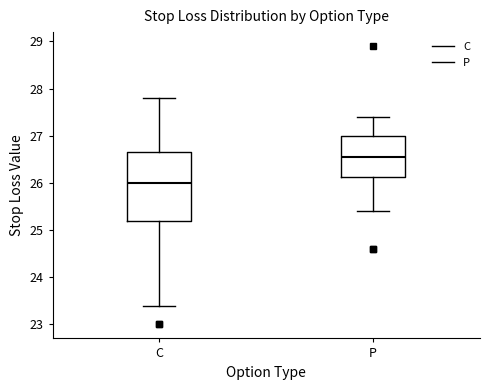

Reading left to right, transcribe this box plot: for each box, give where its median line is, the range the box spans, and where its two whiskers end, as read against the y-axis. The values are not printed on the chart, so give them approximately, as read against the axis.

C: median 26.0, box 25.2 to 26.7, whiskers 23.4 to 27.8
P: median 26.6, box 26.1 to 27.0, whiskers 25.4 to 27.4